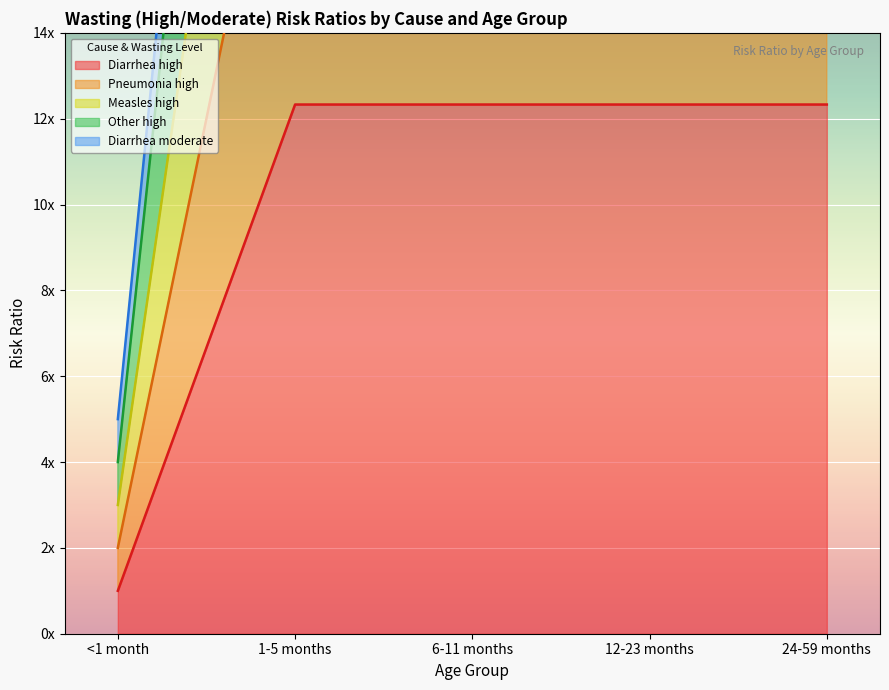

Rank the series at 6-11 months from highest to lowest value.

Pneumonia high, Diarrhea moderate, Measles high, Other high, Diarrhea high